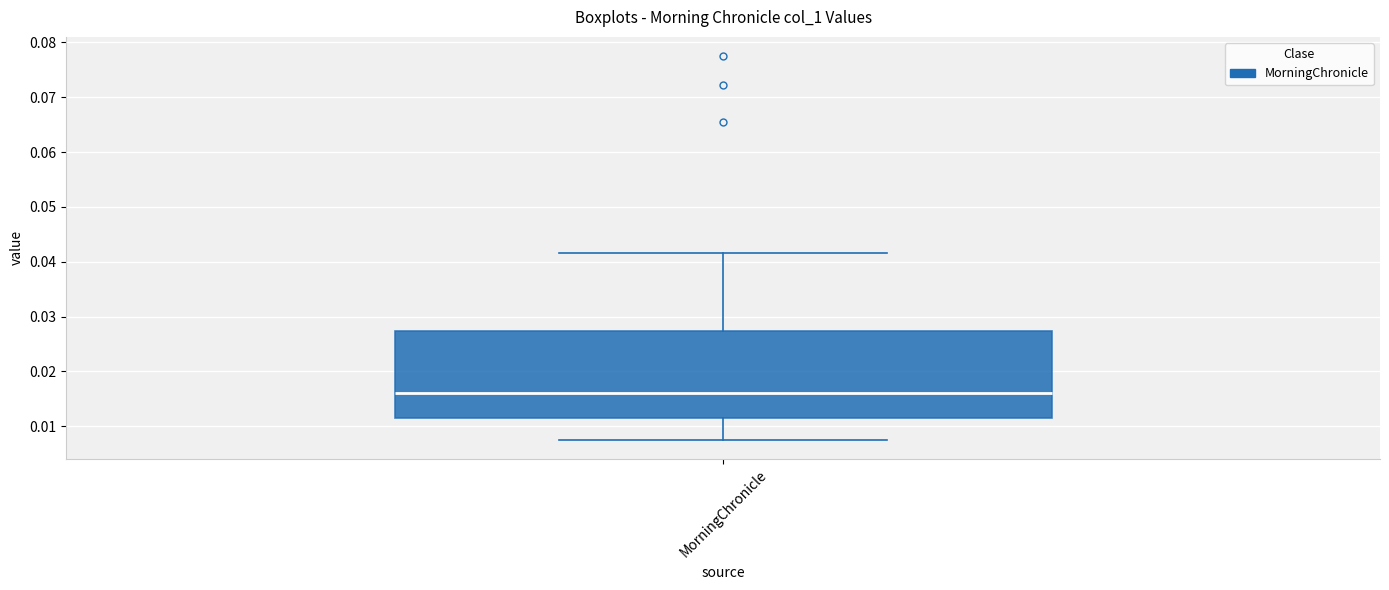

Read this box plot against the y-axis: the position of the median line, the range covered by the box, and the ends of both whiskers. The values are not printed on the chart, so give them approximately, as read against the axis.

median 0.016, box 0.011 to 0.027, whiskers 0.008 to 0.042